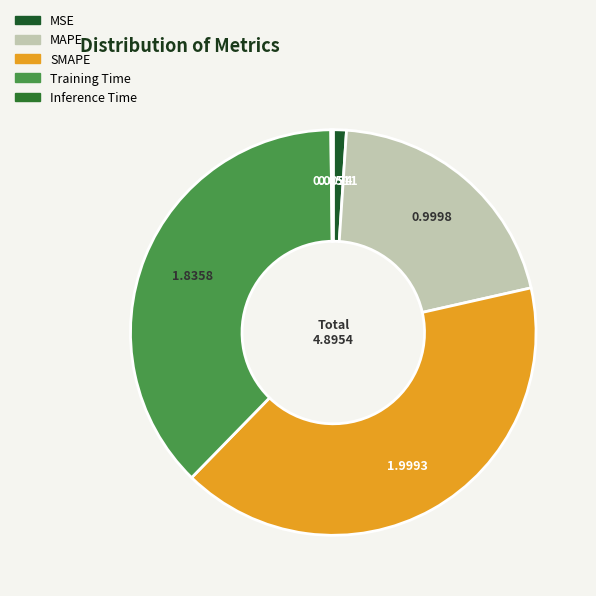

Approximately how many times larger is the value at Training Time compared to SMAPE?

0.9